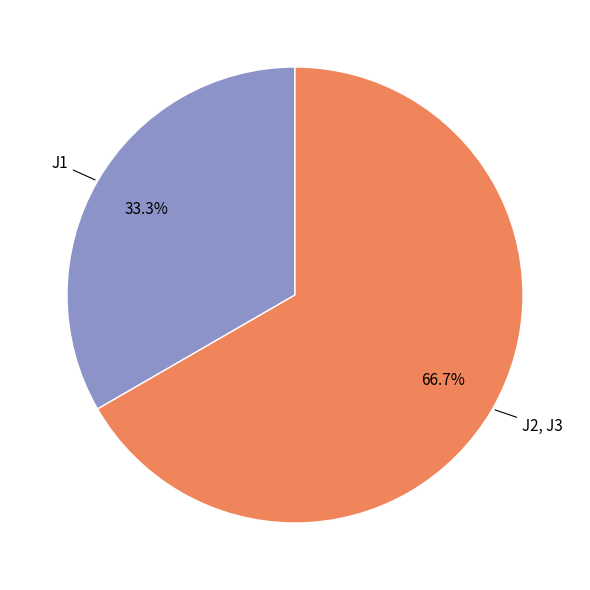

To the nearest percent, what is the difference between the J2, J3 and J1 slice percentages?

33%